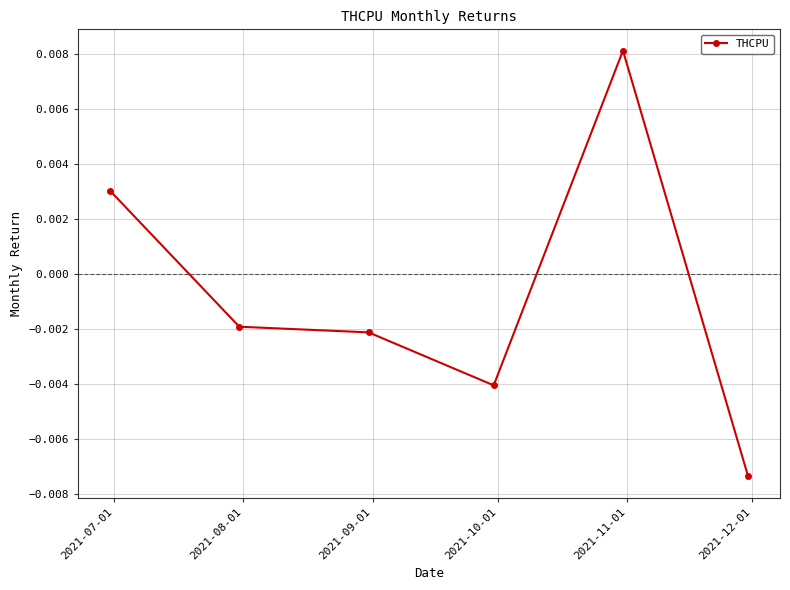

True or false: there are more than 2 points higher than both neighbors.

False